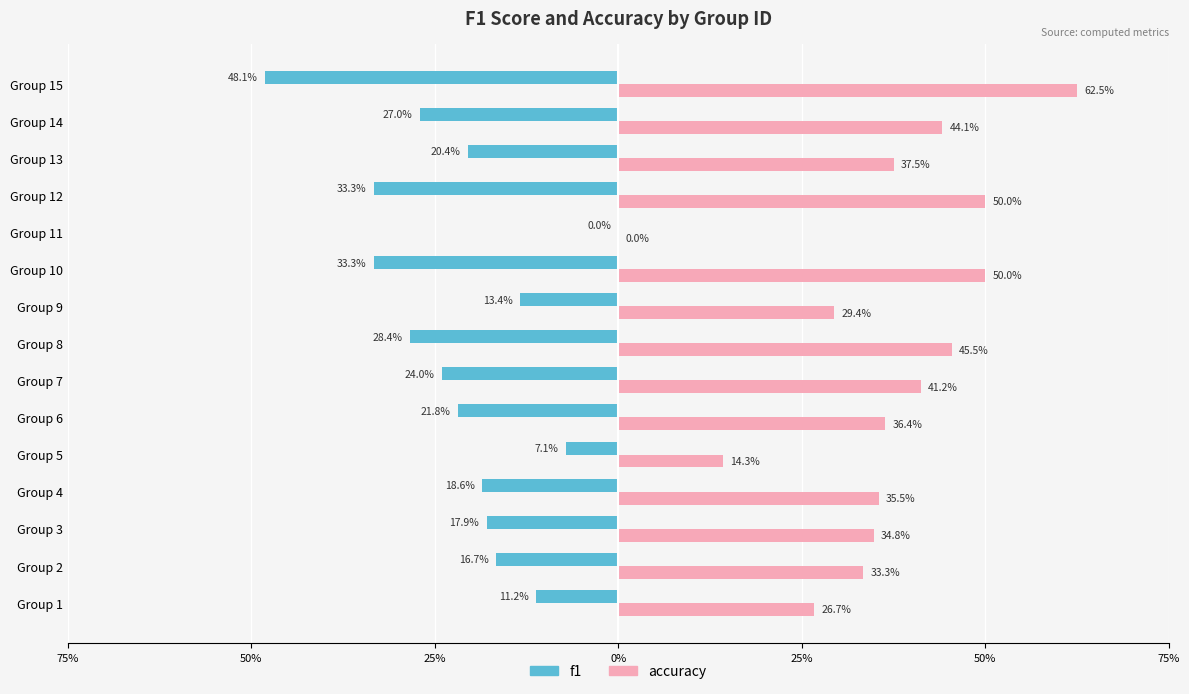

What is the maximum value shown in the chart?

0.6